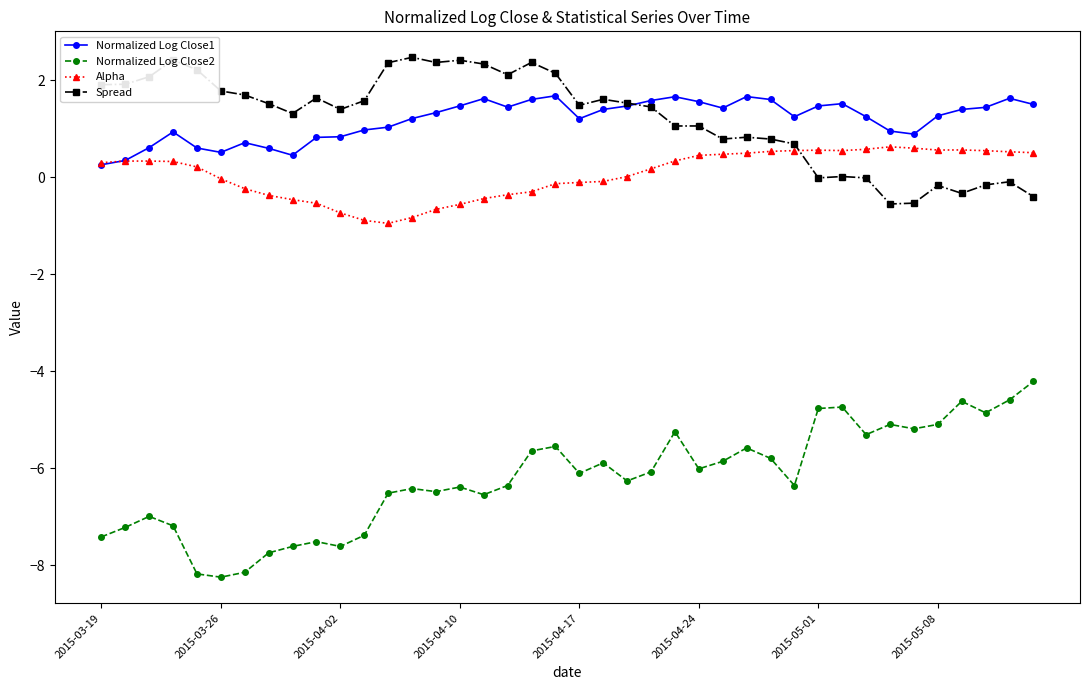

What is the greatest value displayed?

2.5